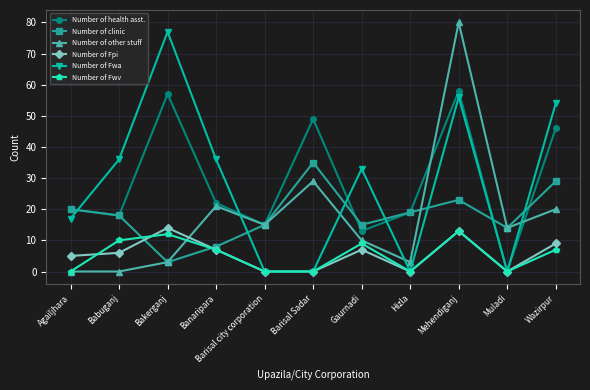

What is the total value across all series at Agailjhara?

62